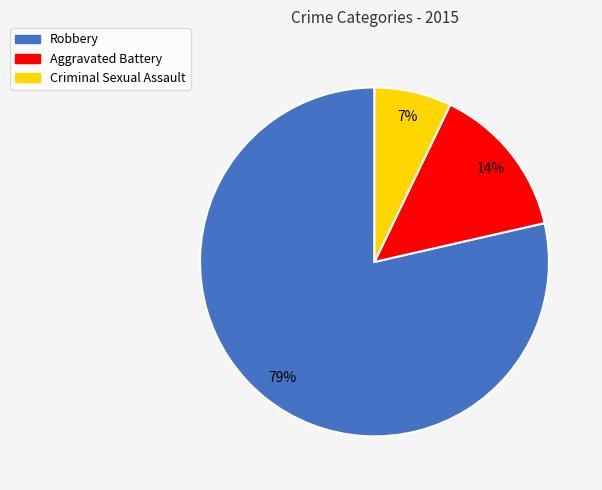

How many segments does this pie chart have?

3